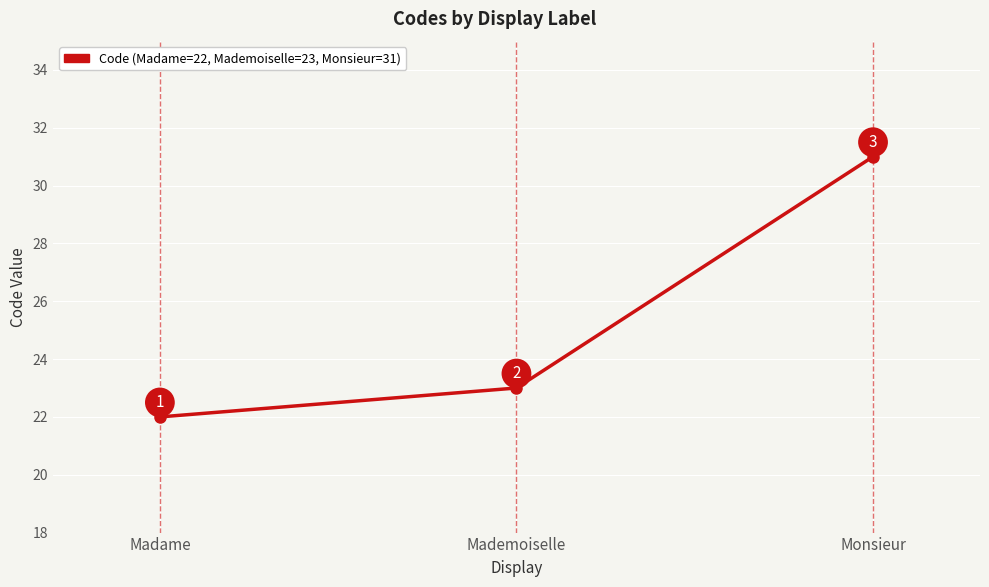

List the labels in order of value, largest first.

Monsieur, Mademoiselle, Madame